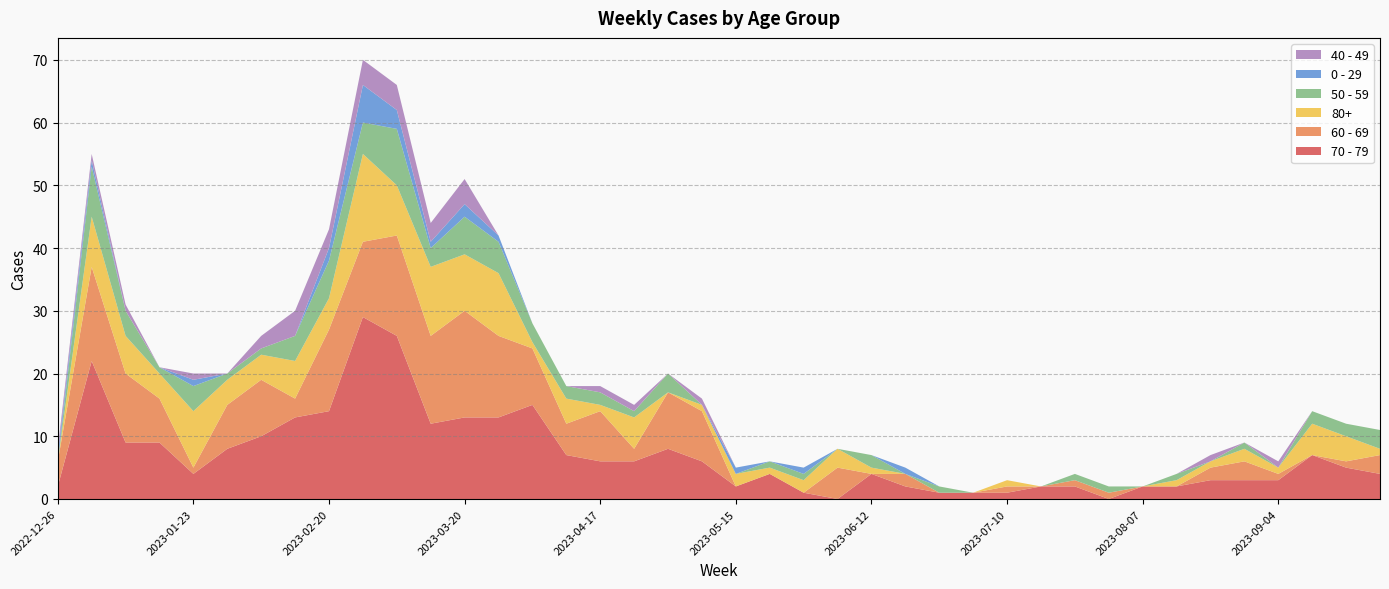

Reading left to right, what are all the values shown in this chart?

70 - 79: 2022-12-26=2	2023-01-02=22	2023-01-09=9	2023-01-16=9	2023-01-23=4	2023-01-30=8	2023-02-06=10	2023-02-13=13	2023-02-20=14	2023-02-27=29	2023-03-06=26	2023-03-13=12	2023-03-20=13	2023-03-27=13	2023-04-03=15	2023-04-10=7	2023-04-17=6	2023-04-24=6	2023-05-01=8	2023-05-08=6	2023-05-15=2	2023-05-22=4	2023-05-29=1	2023-06-05=0	2023-06-12=4	2023-06-19=2	2023-06-26=1	2023-07-03=1	2023-07-10=1	2023-07-17=2	2023-07-24=2	2023-07-31=0	2023-08-07=2	2023-08-14=2	2023-08-21=3	2023-08-28=3	2023-09-04=3	2023-09-11=7	2023-09-18=5	2023-09-25=4
60 - 69: 2022-12-26=4	2023-01-02=15	2023-01-09=11	2023-01-16=7	2023-01-23=1	2023-01-30=7	2023-02-06=9	2023-02-13=3	2023-02-20=13	2023-02-27=12	2023-03-06=16	2023-03-13=14	2023-03-20=17	2023-03-27=13	2023-04-03=9	2023-04-10=5	2023-04-17=8	2023-04-24=2	2023-05-01=9	2023-05-08=8	2023-05-15=0	2023-05-22=0	2023-05-29=0	2023-06-05=5	2023-06-12=0	2023-06-19=2	2023-06-26=0	2023-07-03=0	2023-07-10=1	2023-07-17=0	2023-07-24=1	2023-07-31=1	2023-08-07=0	2023-08-14=0	2023-08-21=2	2023-08-28=3	2023-09-04=1	2023-09-11=0	2023-09-18=1	2023-09-25=3
80+: 2022-12-26=0	2023-01-02=8	2023-01-09=6	2023-01-16=4	2023-01-23=9	2023-01-30=4	2023-02-06=4	2023-02-13=6	2023-02-20=5	2023-02-27=14	2023-03-06=8	2023-03-13=11	2023-03-20=9	2023-03-27=10	2023-04-03=1	2023-04-10=4	2023-04-17=1	2023-04-24=5	2023-05-01=0	2023-05-08=1	2023-05-15=2	2023-05-22=1	2023-05-29=2	2023-06-05=3	2023-06-12=1	2023-06-19=0	2023-06-26=0	2023-07-03=0	2023-07-10=1	2023-07-17=0	2023-07-24=0	2023-07-31=0	2023-08-07=0	2023-08-14=1	2023-08-21=1	2023-08-28=2	2023-09-04=1	2023-09-11=5	2023-09-18=4	2023-09-25=1
50 - 59: 2022-12-26=0	2023-01-02=8	2023-01-09=4	2023-01-16=1	2023-01-23=4	2023-01-30=1	2023-02-06=1	2023-02-13=4	2023-02-20=6	2023-02-27=5	2023-03-06=9	2023-03-13=3	2023-03-20=6	2023-03-27=5	2023-04-03=3	2023-04-10=2	2023-04-17=2	2023-04-24=1	2023-05-01=3	2023-05-08=0	2023-05-15=0	2023-05-22=1	2023-05-29=1	2023-06-05=0	2023-06-12=2	2023-06-19=0	2023-06-26=1	2023-07-03=0	2023-07-10=0	2023-07-17=0	2023-07-24=1	2023-07-31=1	2023-08-07=0	2023-08-14=1	2023-08-21=0	2023-08-28=1	2023-09-04=0	2023-09-11=2	2023-09-18=2	2023-09-25=3
0 - 29: 2022-12-26=1	2023-01-02=1	2023-01-09=0	2023-01-16=0	2023-01-23=1	2023-01-30=0	2023-02-06=0	2023-02-13=0	2023-02-20=2	2023-02-27=6	2023-03-06=3	2023-03-13=1	2023-03-20=2	2023-03-27=1	2023-04-03=0	2023-04-10=0	2023-04-17=0	2023-04-24=0	2023-05-01=0	2023-05-08=0	2023-05-15=1	2023-05-22=0	2023-05-29=1	2023-06-05=0	2023-06-12=0	2023-06-19=1	2023-06-26=0	2023-07-03=0	2023-07-10=0	2023-07-17=0	2023-07-24=0	2023-07-31=0	2023-08-07=0	2023-08-14=0	2023-08-21=0	2023-08-28=0	2023-09-04=0	2023-09-11=0	2023-09-18=0	2023-09-25=0
40 - 49: 2022-12-26=1	2023-01-02=1	2023-01-09=1	2023-01-16=0	2023-01-23=1	2023-01-30=0	2023-02-06=2	2023-02-13=4	2023-02-20=3	2023-02-27=4	2023-03-06=4	2023-03-13=3	2023-03-20=4	2023-03-27=0	2023-04-03=0	2023-04-10=0	2023-04-17=1	2023-04-24=1	2023-05-01=0	2023-05-08=1	2023-05-15=0	2023-05-22=0	2023-05-29=0	2023-06-05=0	2023-06-12=0	2023-06-19=0	2023-06-26=0	2023-07-03=0	2023-07-10=0	2023-07-17=0	2023-07-24=0	2023-07-31=0	2023-08-07=0	2023-08-14=0	2023-08-21=1	2023-08-28=0	2023-09-04=1	2023-09-11=0	2023-09-18=0	2023-09-25=0